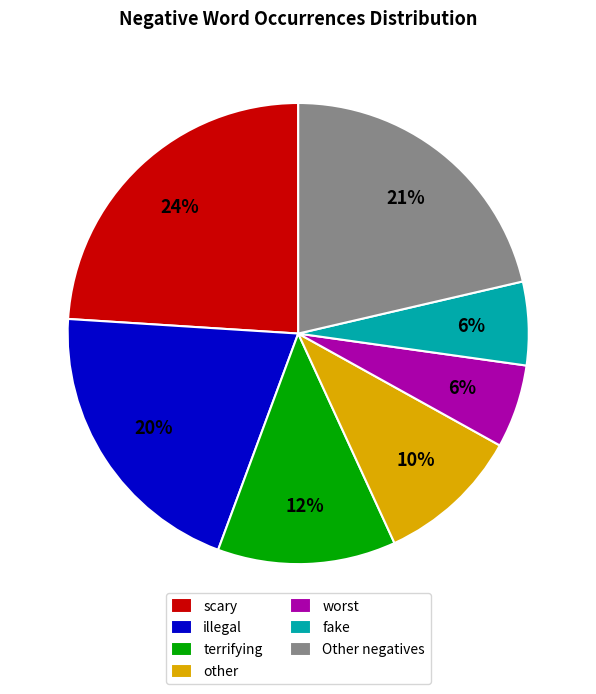

What is the largest slice in the pie chart?

scary